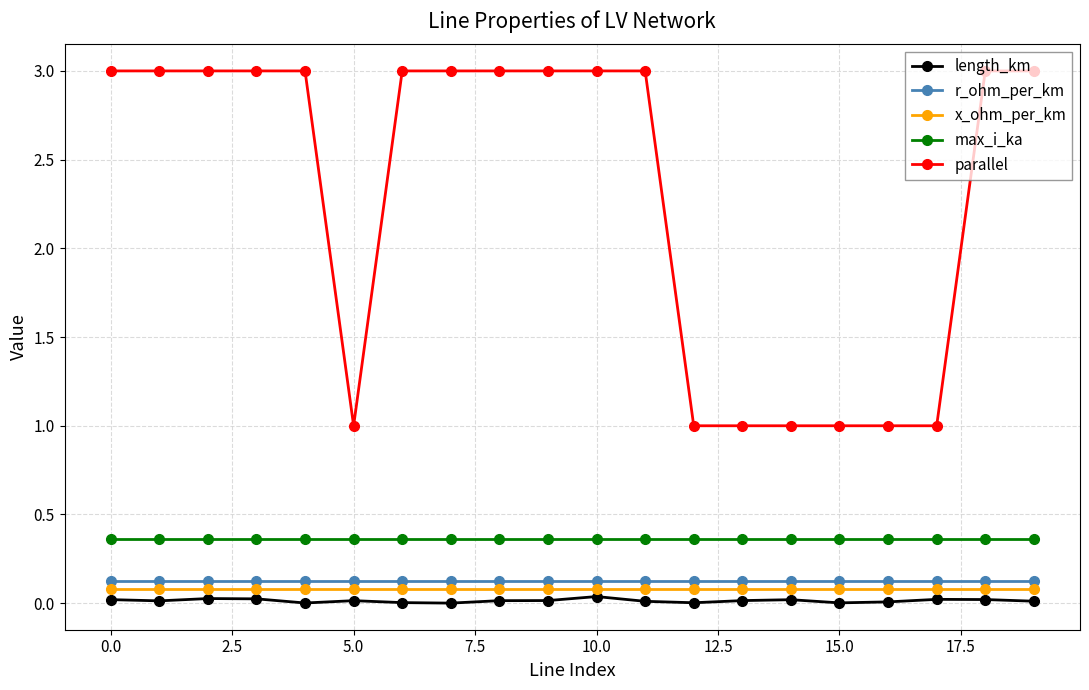

Which series has the widest spread of values?

parallel